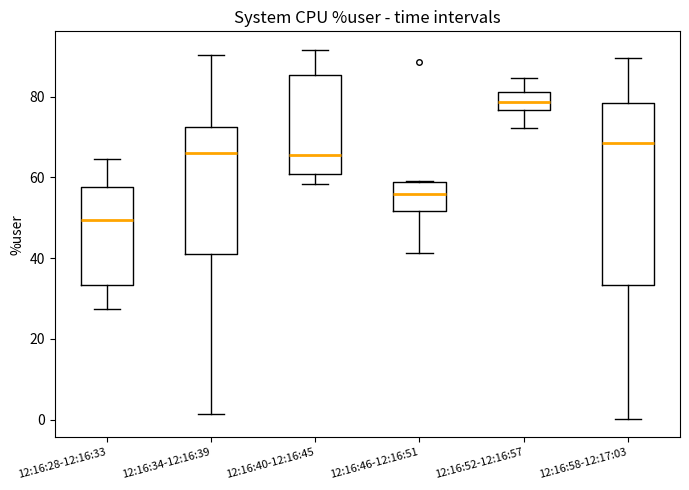

Reading left to right, read every box against the y-axis: the position of its median line, the range the box covers, and the ends of its whiskers. The values are not printed on the chart, so give them approximately, as read against the axis.

12:16:28-12:16:33: median 50, box 34 to 58, whiskers 28 to 64
12:16:34-12:16:39: median 66, box 42 to 72, whiskers 2 to 90
12:16:40-12:16:45: median 66, box 60 to 86, whiskers 58 to 92
12:16:46-12:16:51: median 56, box 52 to 58, whiskers 42 to 60
12:16:52-12:16:57: median 78, box 76 to 82, whiskers 72 to 84
12:16:58-12:17:03: median 68, box 34 to 78, whiskers 0 to 90